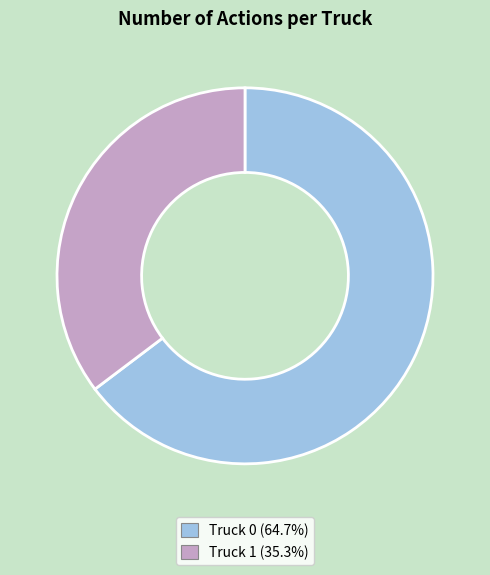

Which category accounts for the majority?

Truck 0